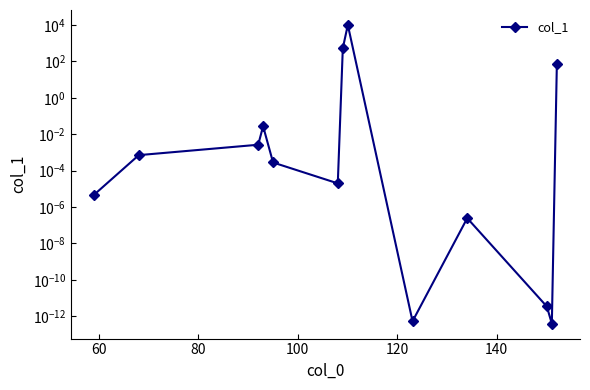

The value at 100 is 0.0. True or false?

True